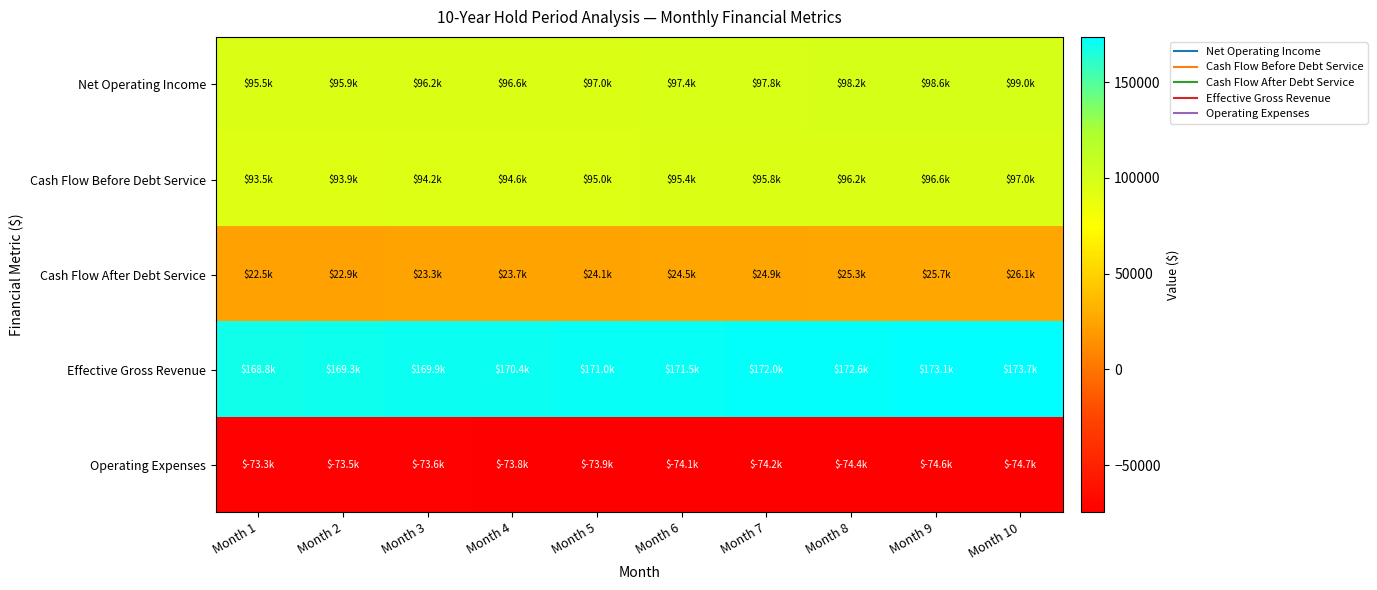

What is the greatest value displayed?

173690.4